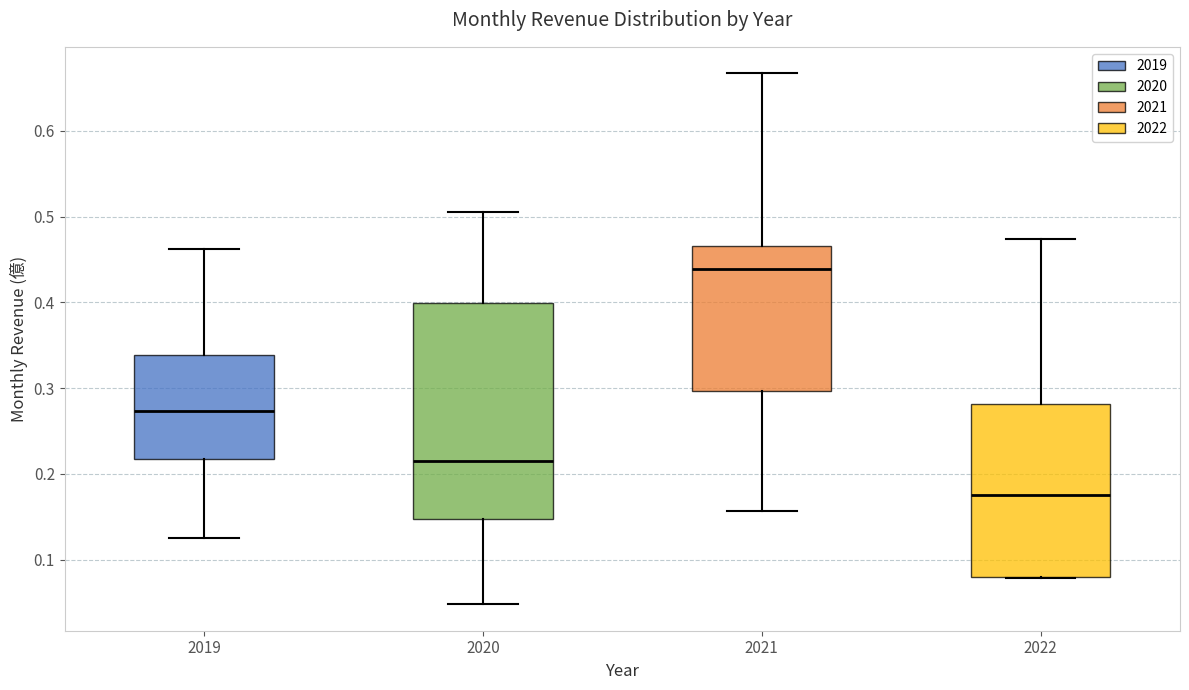

Reading left to right, transcribe this box plot: for each box, give where its median line is, the range the box spans, and where its two whiskers end, as read against the y-axis. The values are not printed on the chart, so give them approximately, as read against the axis.

2019: median 0.27, box 0.22 to 0.34, whiskers 0.13 to 0.46
2020: median 0.22, box 0.15 to 0.40, whiskers 0.05 to 0.51
2021: median 0.44, box 0.30 to 0.47, whiskers 0.16 to 0.67
2022: median 0.18, box 0.08 to 0.28, whiskers 0.08 to 0.47